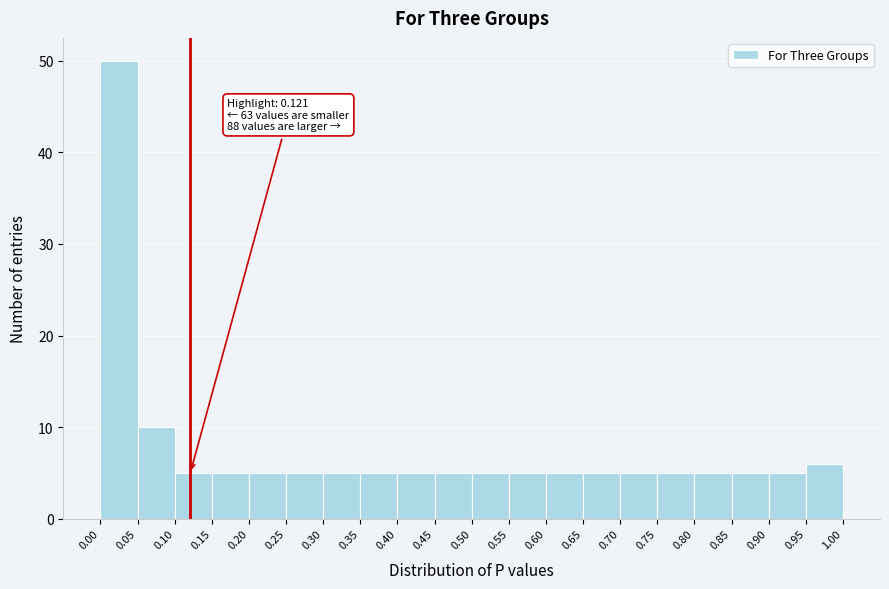

Over which range of the x-axis is the bar tallest?

0.00 to 0.05